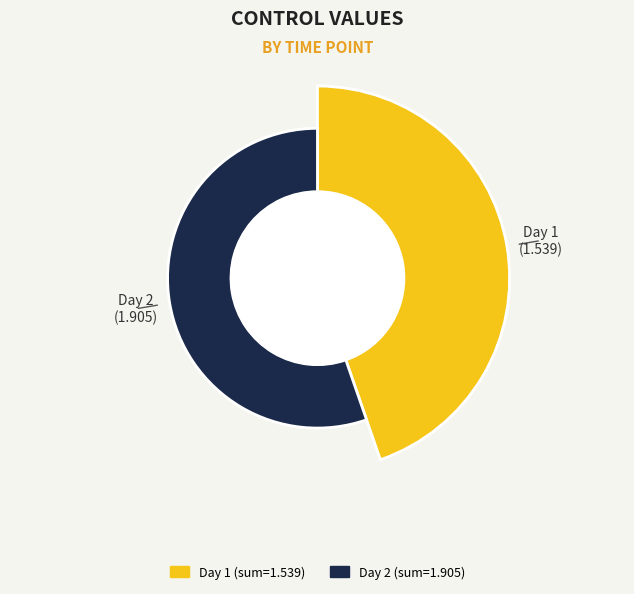

Combined, do Day 1 and 2 account for over 50%?

Yes